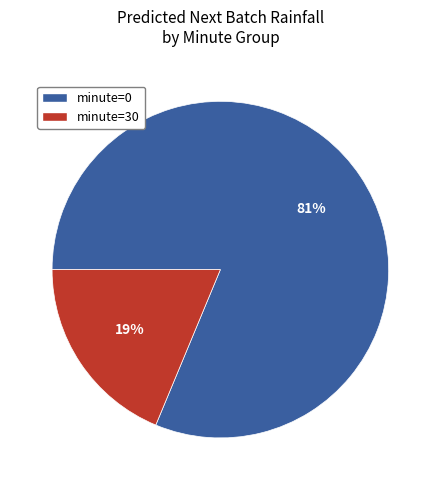

To the nearest percent, what is the combined percentage of minute=0 and minute=30?

100%